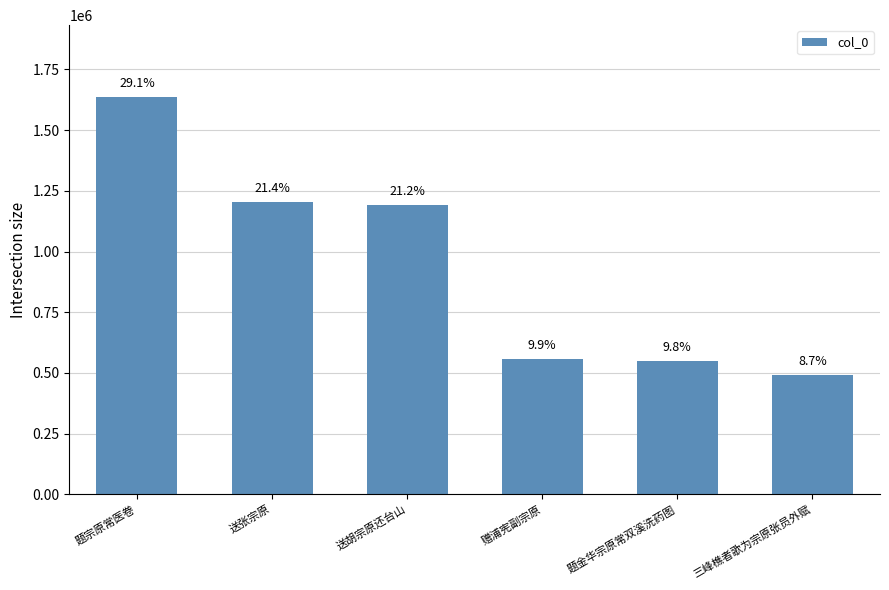

Does the chart contain any negative values?

No